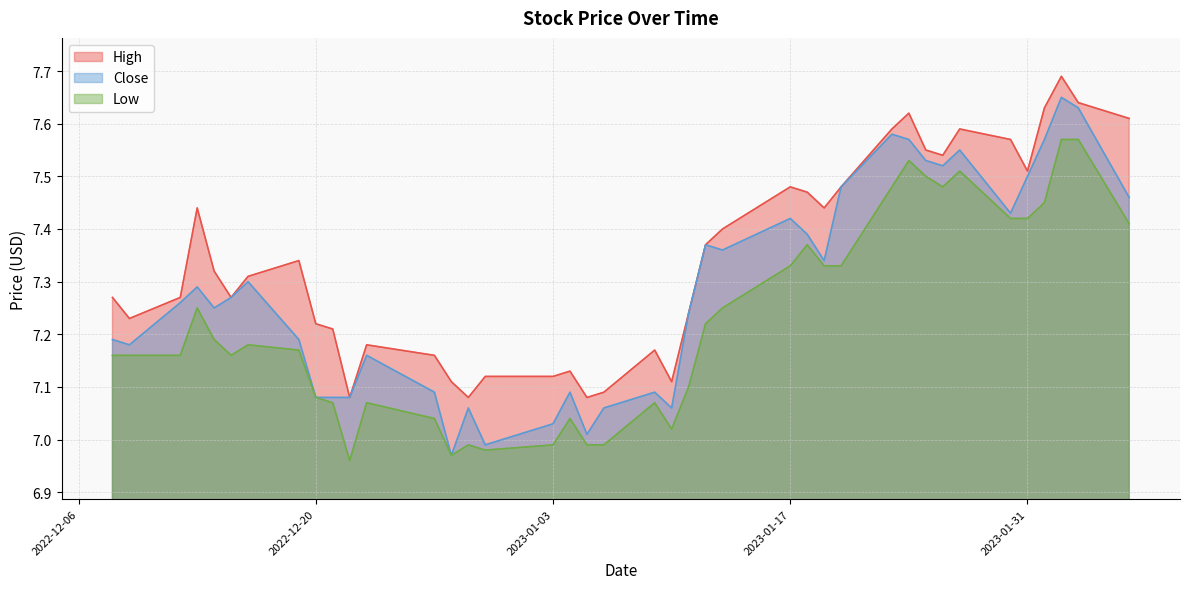

Reading left to right, what are all the values shown in this chart?

High: 7.3	7.2	7.3	7.4	7.3	7.3	7.3	7.3	7.2	7.2	7.1	7.2	7.2	7.1	7.1	7.1	7.1	7.1	7.1	7.1	7.2	7.1	7.2	7.4	7.4	7.5	7.5	7.4	7.5	7.6	7.6	7.6	7.5	7.6	7.6	7.5	7.6	7.7	7.6	7.6
Close: 7.2	7.2	7.3	7.3	7.2	7.3	7.3	7.2	7.1	7.1	7.1	7.2	7.1	7.0	7.1	7.0	7.0	7.1	7.0	7.1	7.1	7.1	7.2	7.4	7.4	7.4	7.4	7.3	7.5	7.6	7.6	7.5	7.5	7.6	7.4	7.5	7.6	7.7	7.6	7.5
Low: 7.2	7.2	7.2	7.2	7.2	7.2	7.2	7.2	7.1	7.1	7.0	7.1	7.0	7.0	7.0	7.0	7.0	7.0	7.0	7.0	7.1	7.0	7.1	7.2	7.2	7.3	7.4	7.3	7.3	7.5	7.5	7.5	7.5	7.5	7.4	7.4	7.4	7.6	7.6	7.4